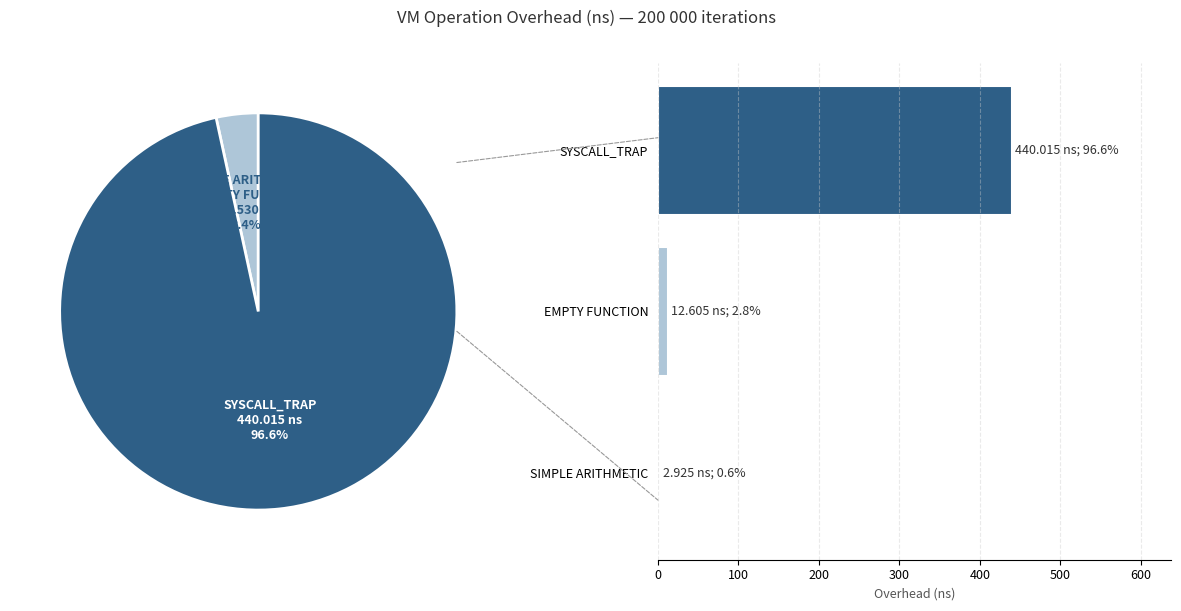

True or false: EMPTY FUNCTION accounts for 3% of the total.

True